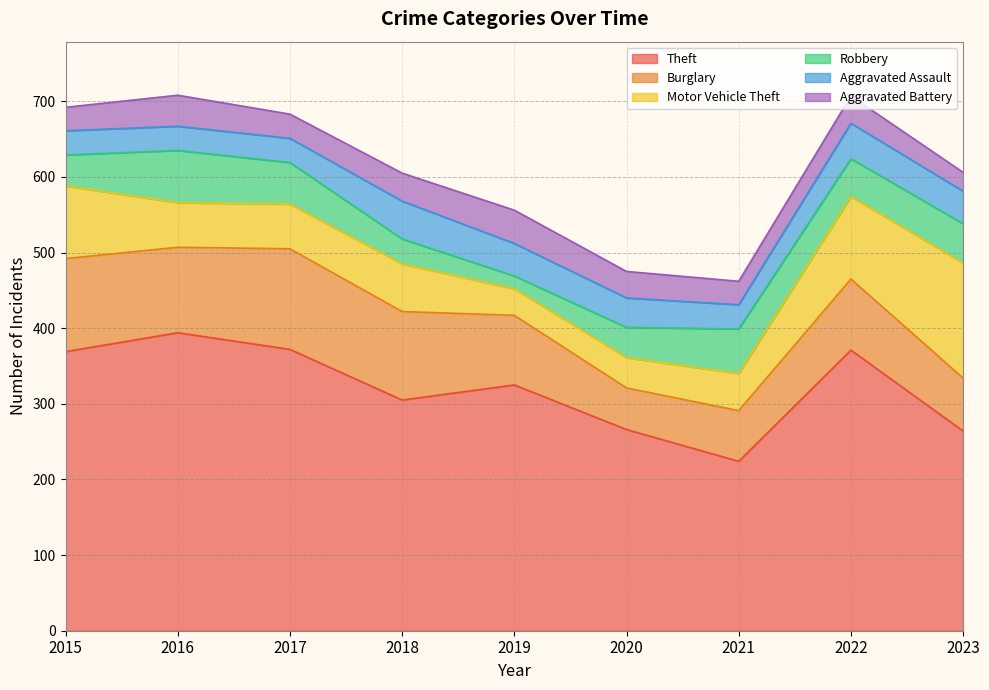

Which series has the largest range (max minus min)?

Theft